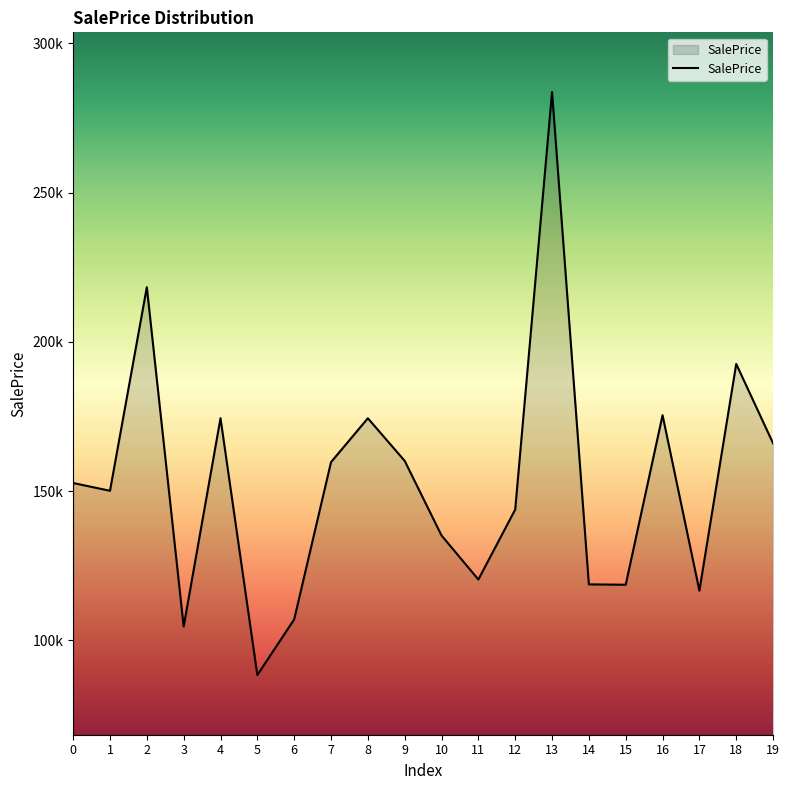

Does the chart display data point markers on the line(s)?

No